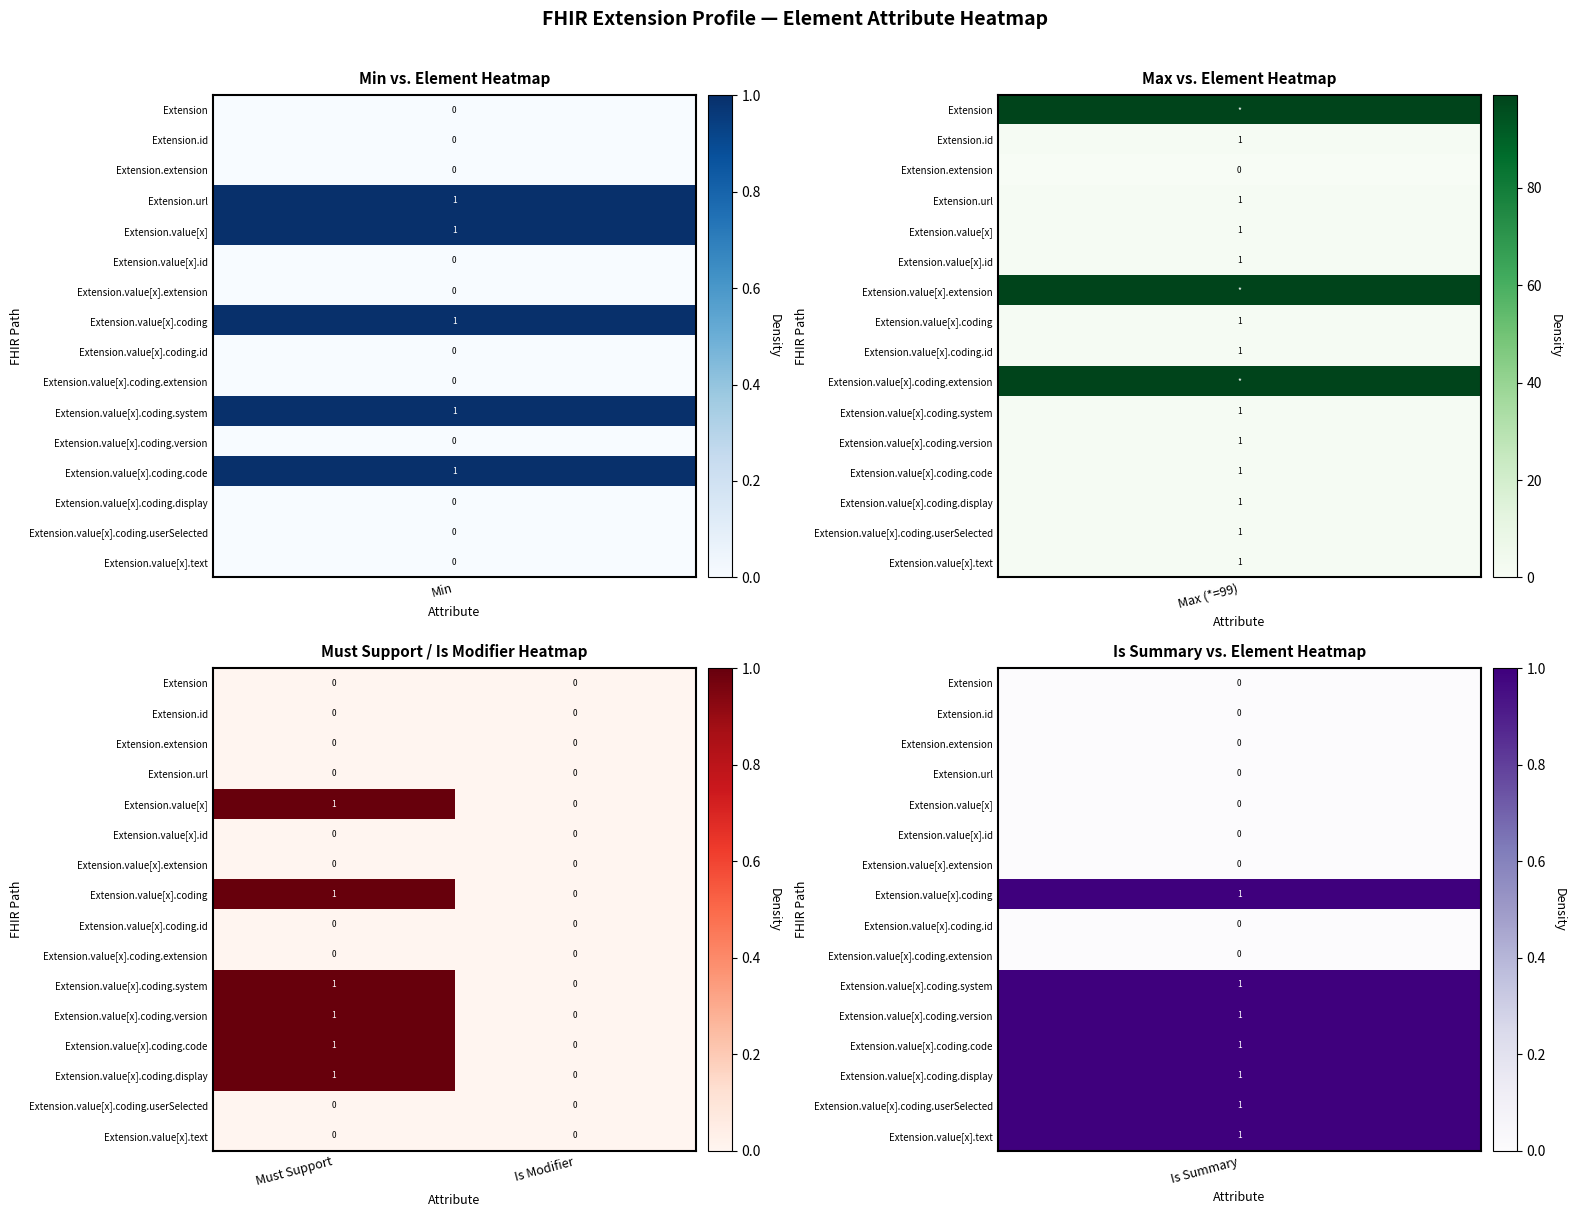

At which label is Extension.value[x] closest to 0?

Is Modifier